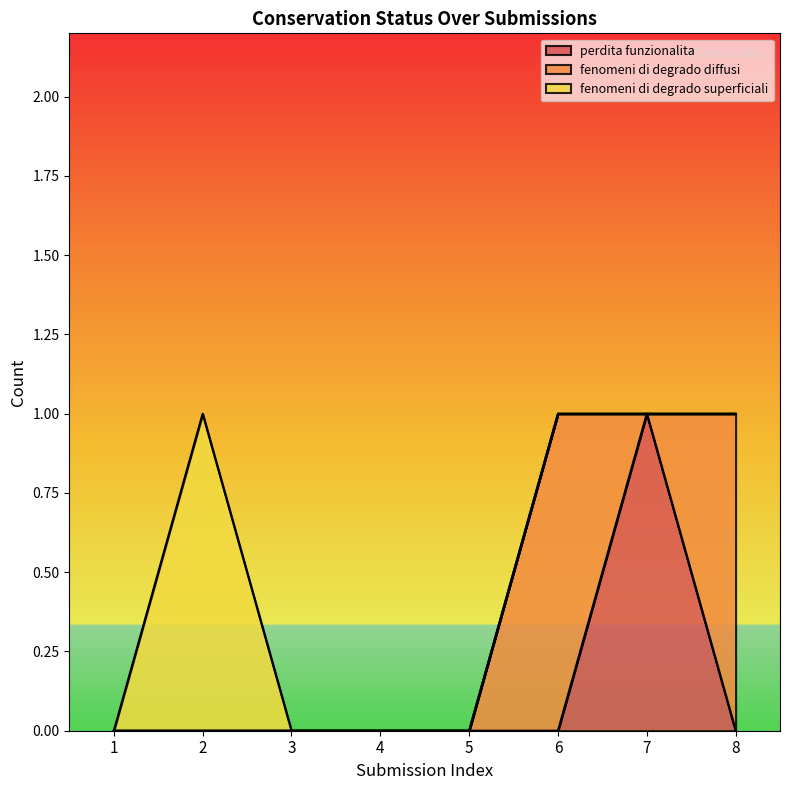

What are all the series names shown in the legend?

perdita funzionalita, fenomeni di degrado diffusi, fenomeni di degrado superficiali